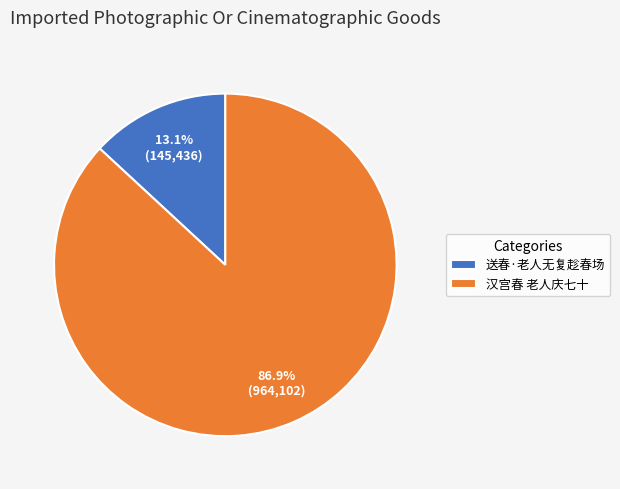

How many segments does this pie chart have?

2